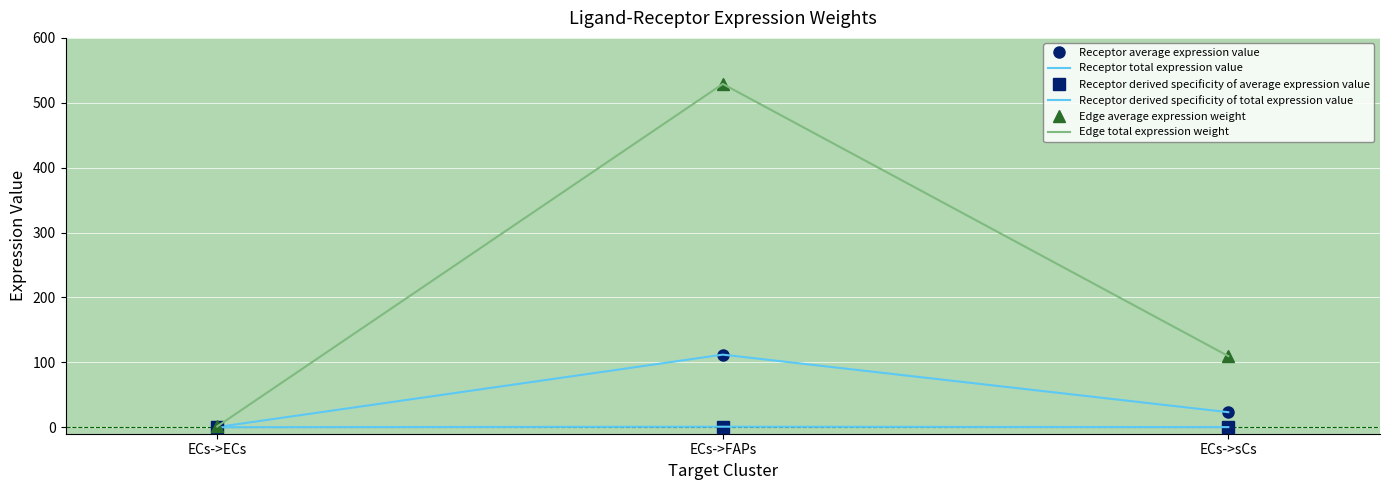

Where is Receptor average expression value nearest to the value 56?

ECs->sCs